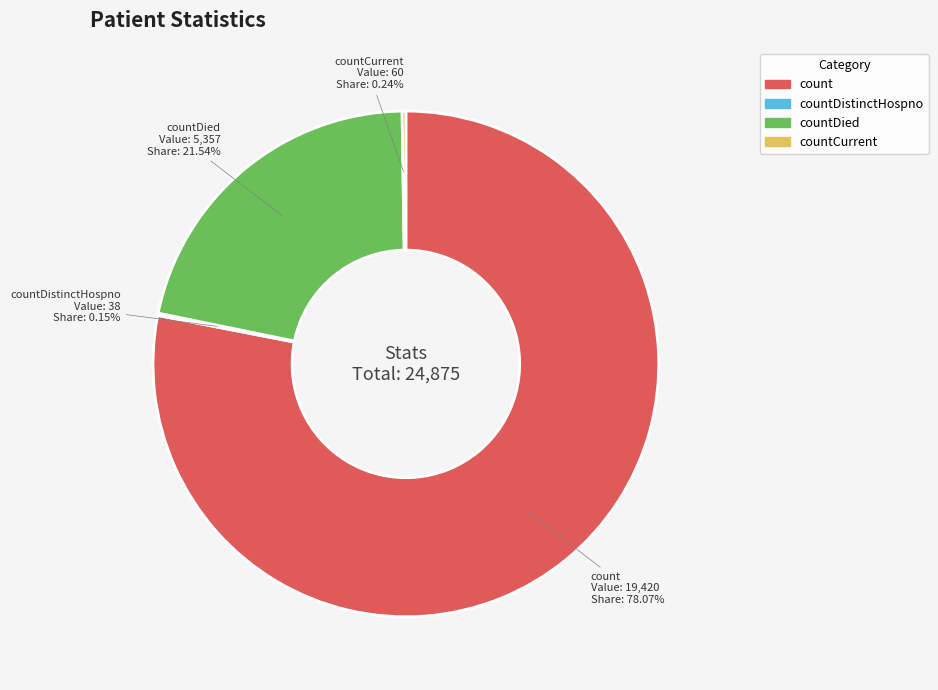

Which category accounts for the majority?

count